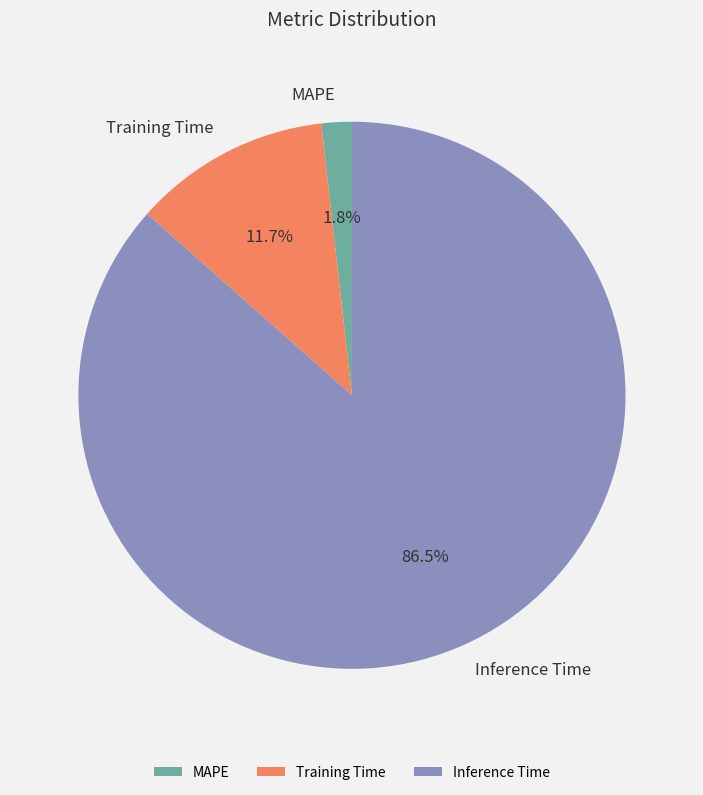

Does Inference Time account for over 50% of the chart?

Yes